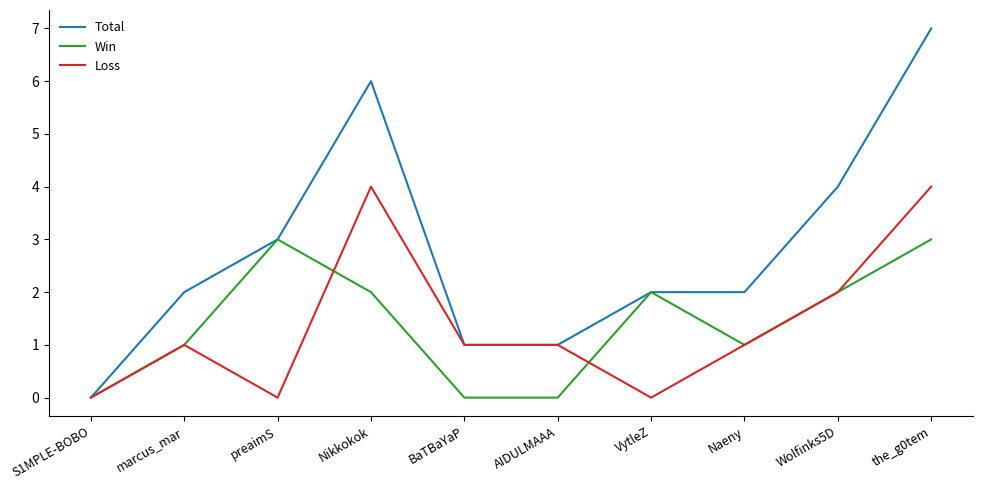

At which category is the sum across all series the highest?

the_g0tem